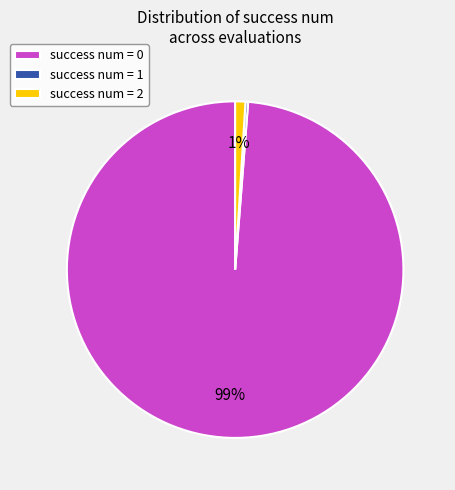

Between success num = 2 and success num = 0, which is larger?

success num = 0